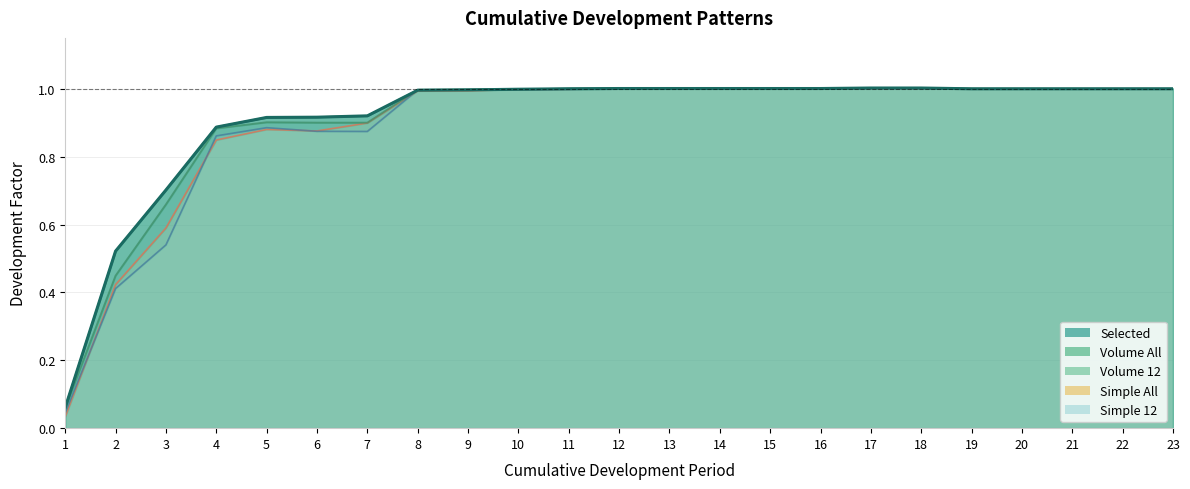

True or false: Volume All has more than 1 points higher than both neighbors.

False